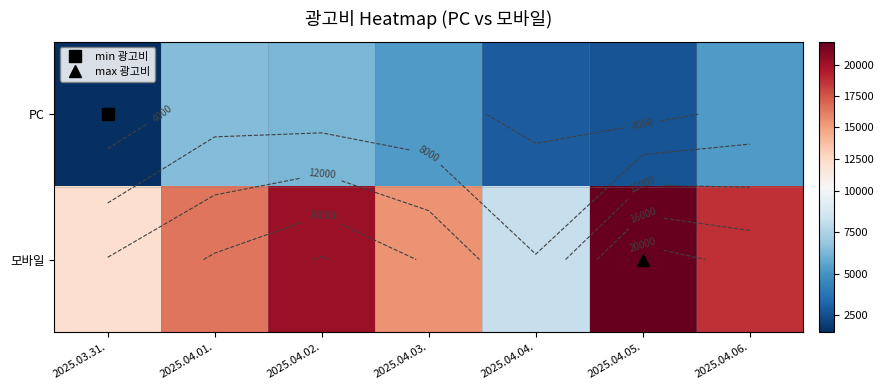

The PC series shows 6446 at 2025.04.01.. True or false?

True